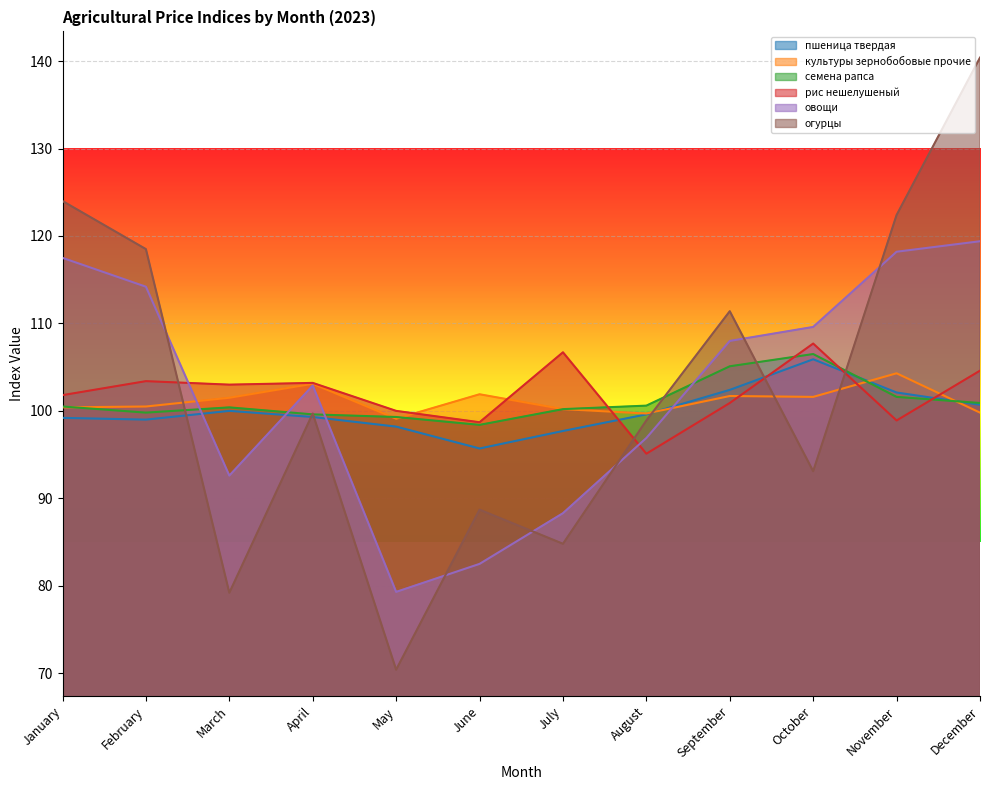

Reading left to right, what are all the values shown in this chart?

пшеница твердая: 99.2	99.0	100.0	99.3	98.2	95.7	97.7	99.6	102.4	105.9	102.1	100.7
культуры зернобобовые прочие: 100.4	100.5	101.5	103.1	99.1	101.9	100.2	99.7	101.7	101.6	104.3	99.8
семена рапса: 100.5	99.8	100.4	99.6	99.3	98.4	100.2	100.6	105.1	106.5	101.6	100.9
рис нешелушеный: 101.8	103.4	103.0	103.2	100.0	98.7	106.7	95.1	100.9	107.7	98.9	104.6
овощи: 117.5	114.2	92.6	102.9	79.3	82.5	88.3	96.9	108.0	109.6	118.2	119.4
огурцы: 124.0	118.5	79.2	99.7	70.4	88.7	84.8	98.9	111.4	93.1	122.4	140.4